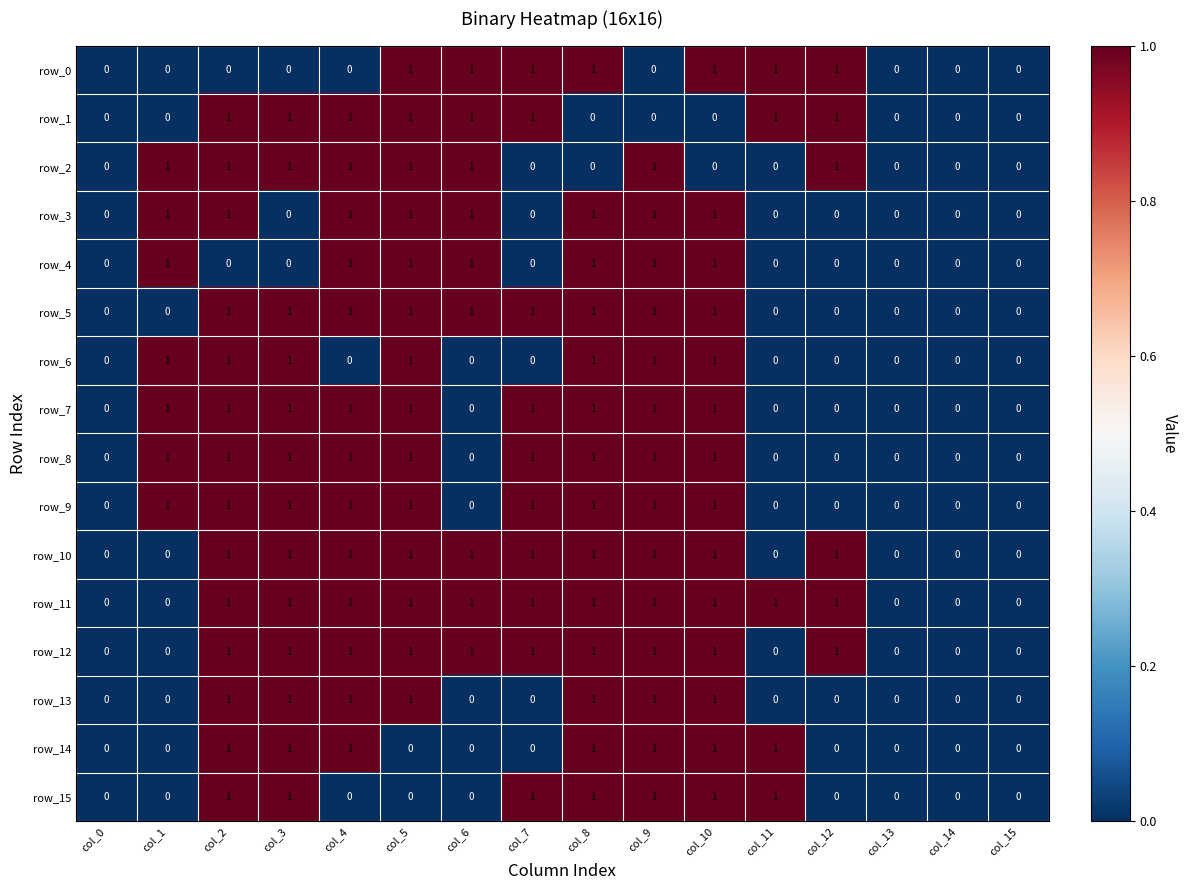

What is the total value across all series at col_4?

13